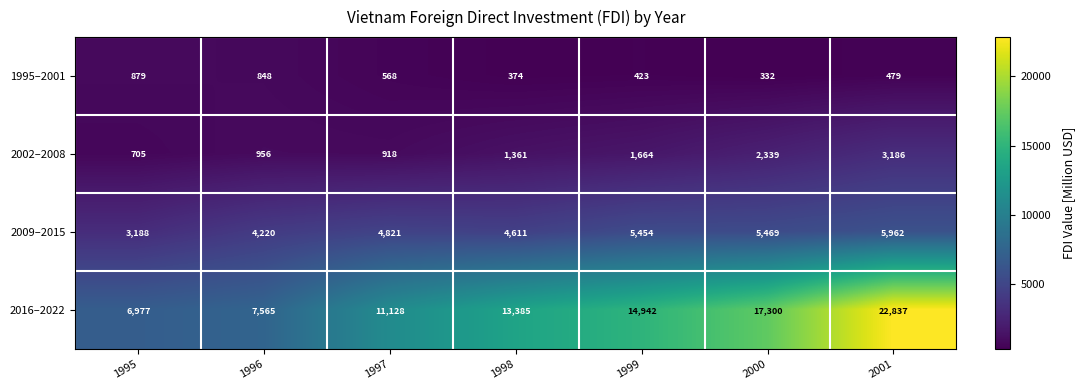

True or false: 2002–2008 has a value of 3186 at 2001.

True